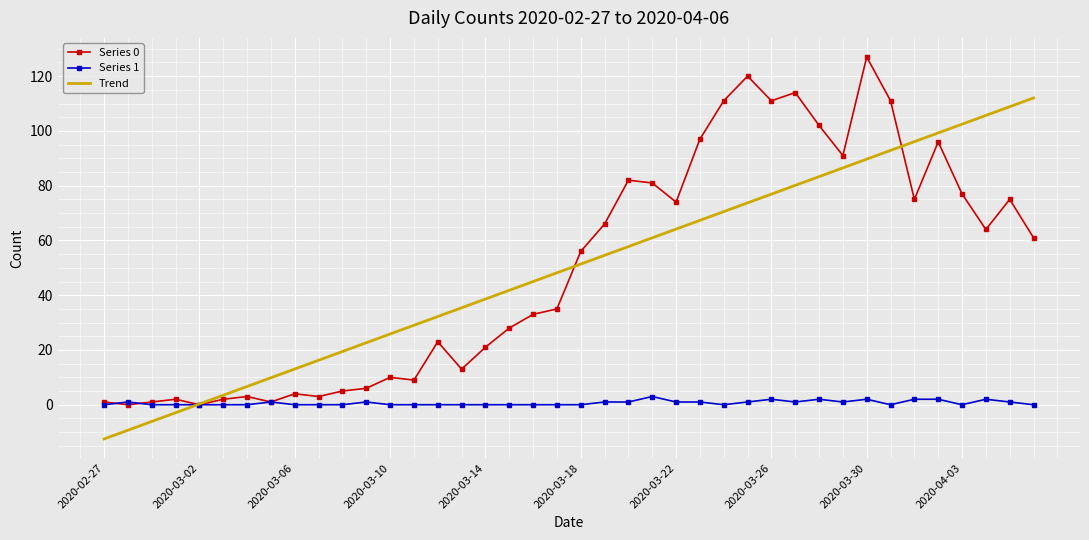

What is the highest value of the Trend series?

112.0